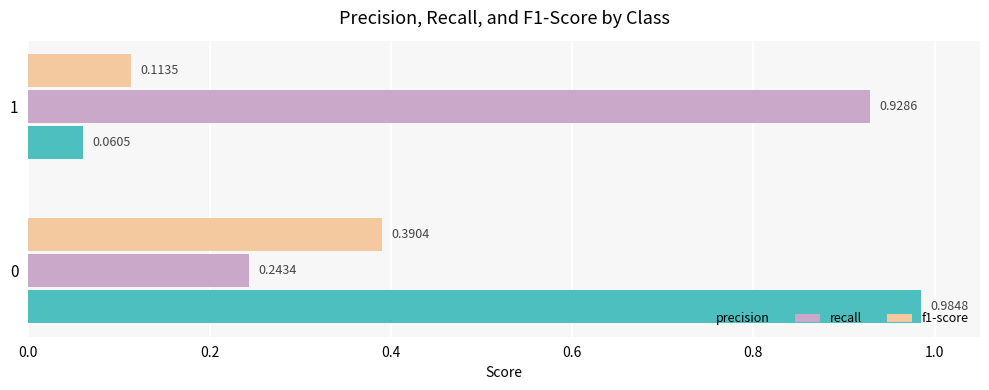

List the labels in order of recall value, smallest first.

0, 1